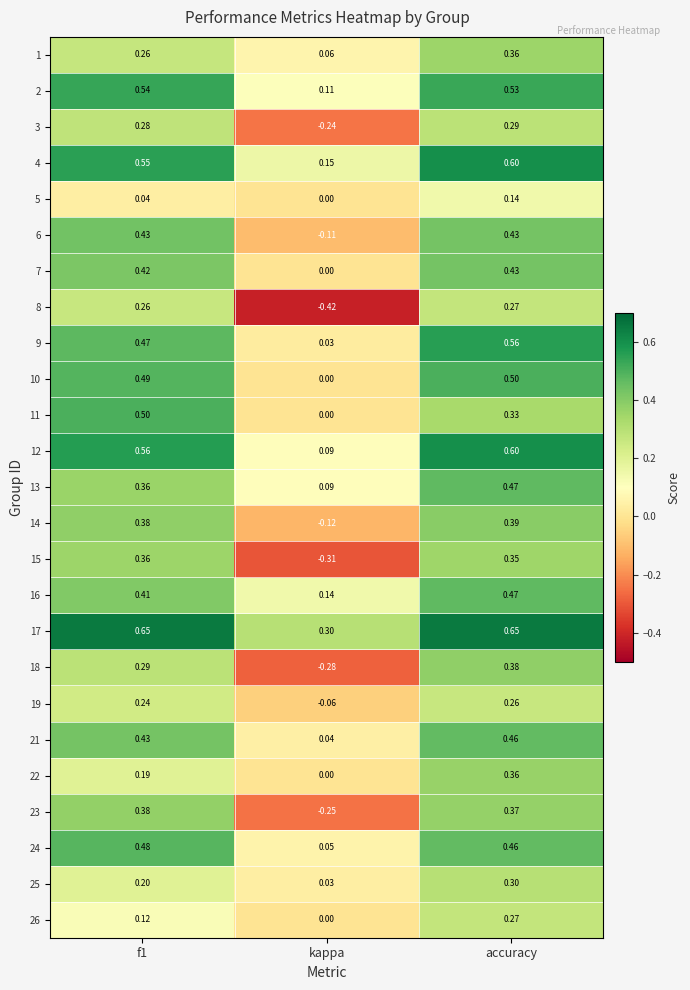

At which label does 10 reach its minimum?

kappa